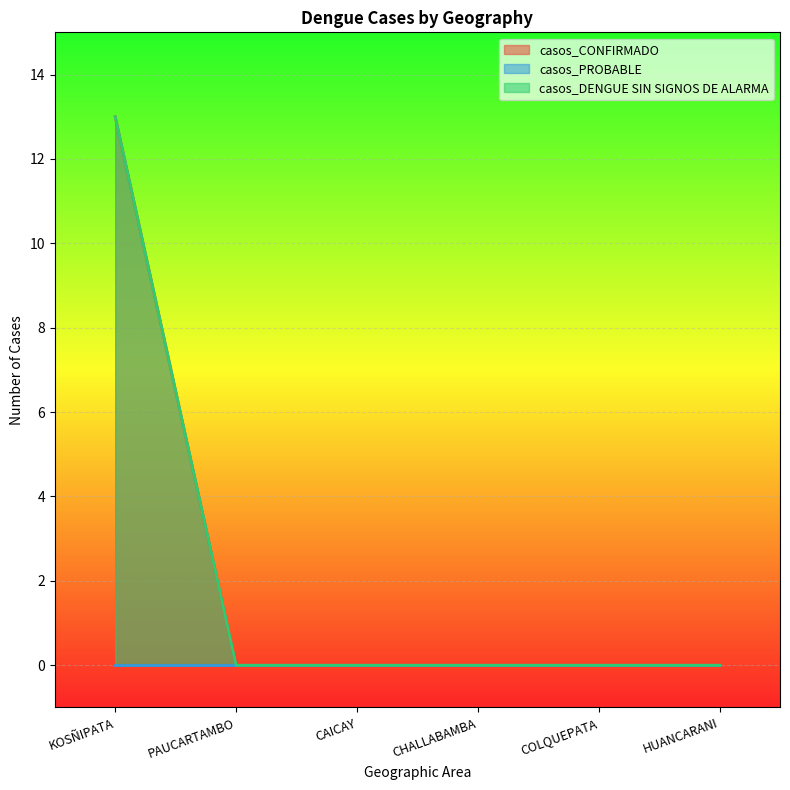

Is it true that casos_CONFIRMADO equals 13 at KOSÑIPATA?

True